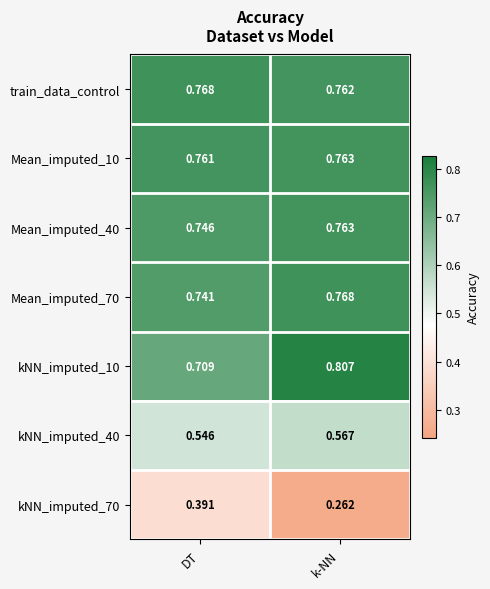

Which label corresponds to the smallest value in the chart?

k-NN